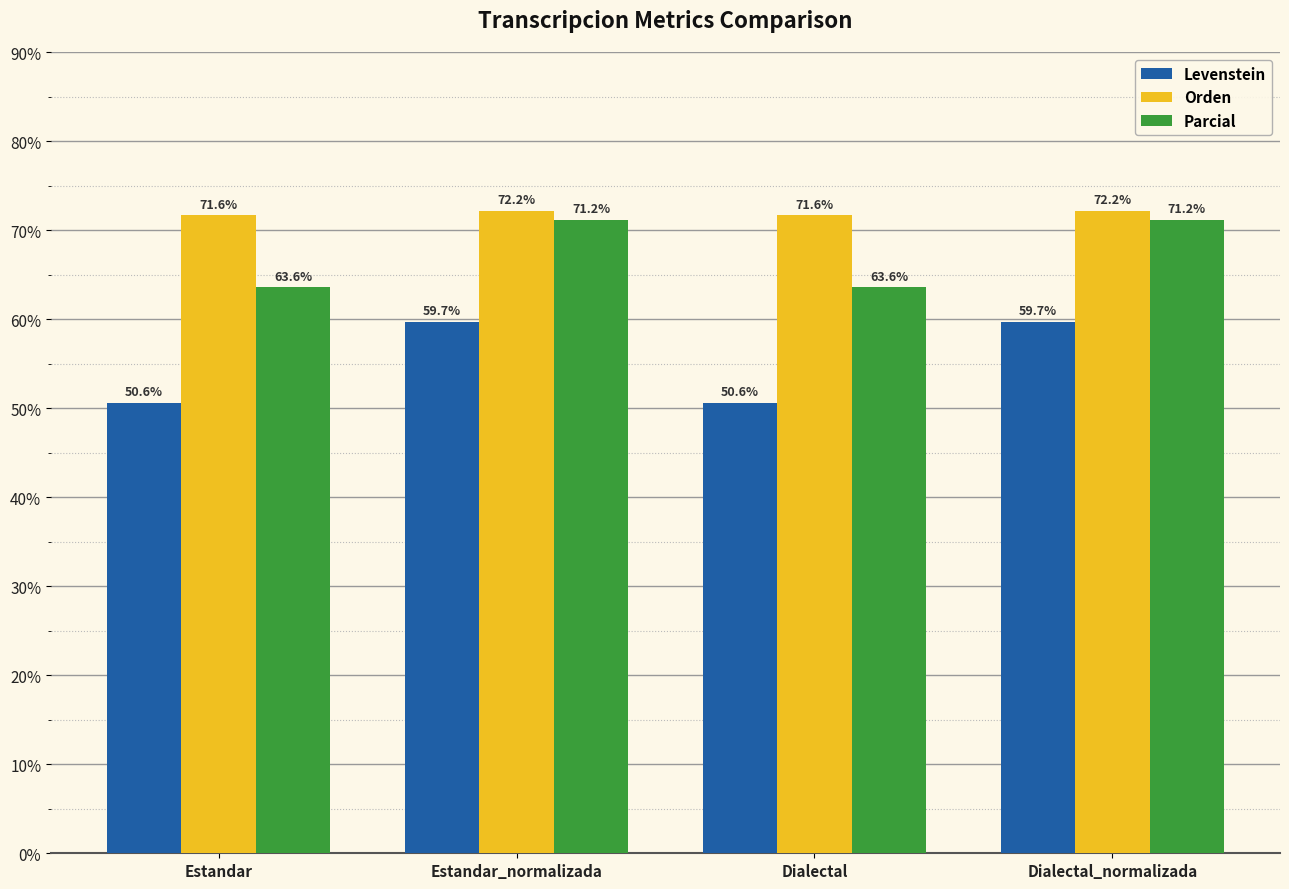

Does the chart contain any negative values?

No